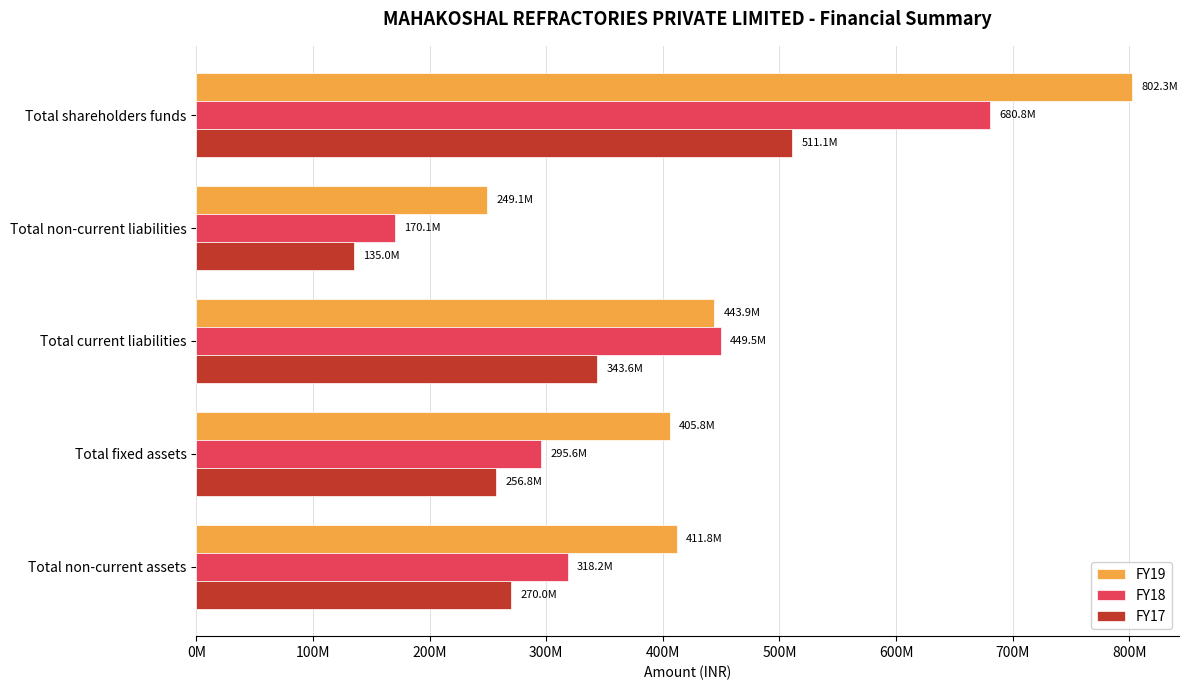

What is the maximum value shown in the chart?

802328813